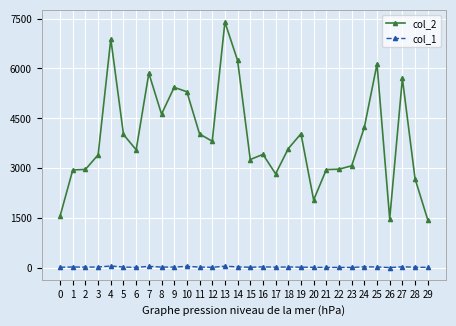

True or false: col_2 and col_1 intersect in this chart.

False